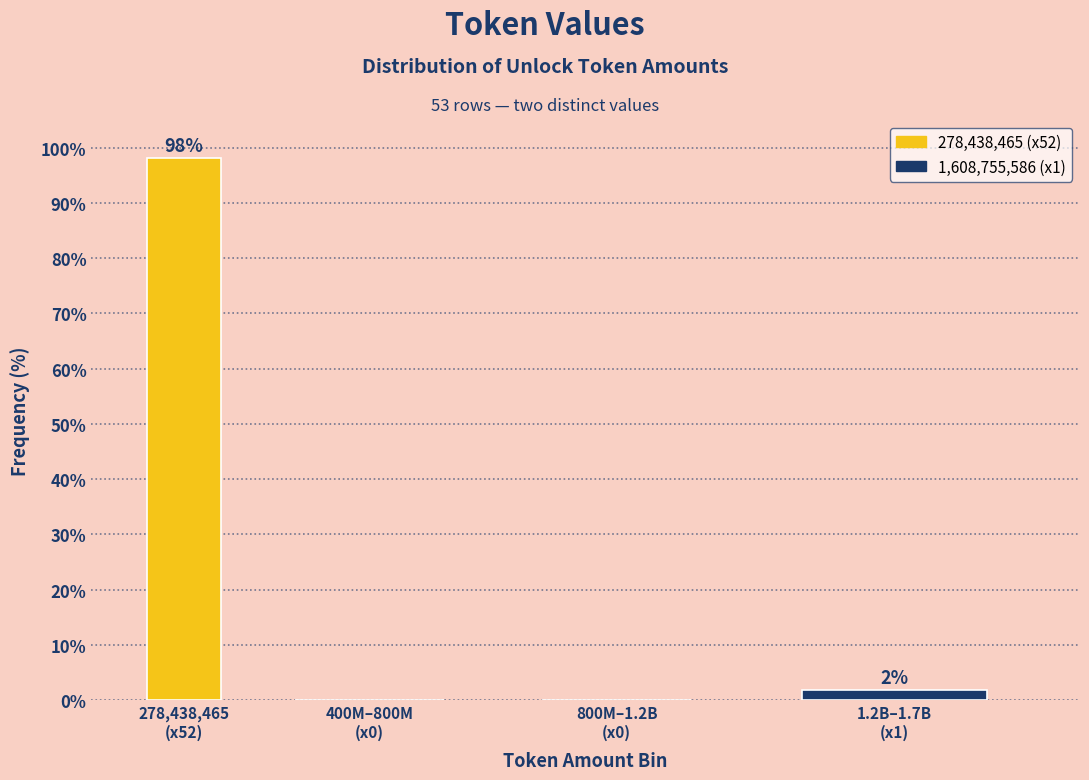

What is the sum of all values?

100.0